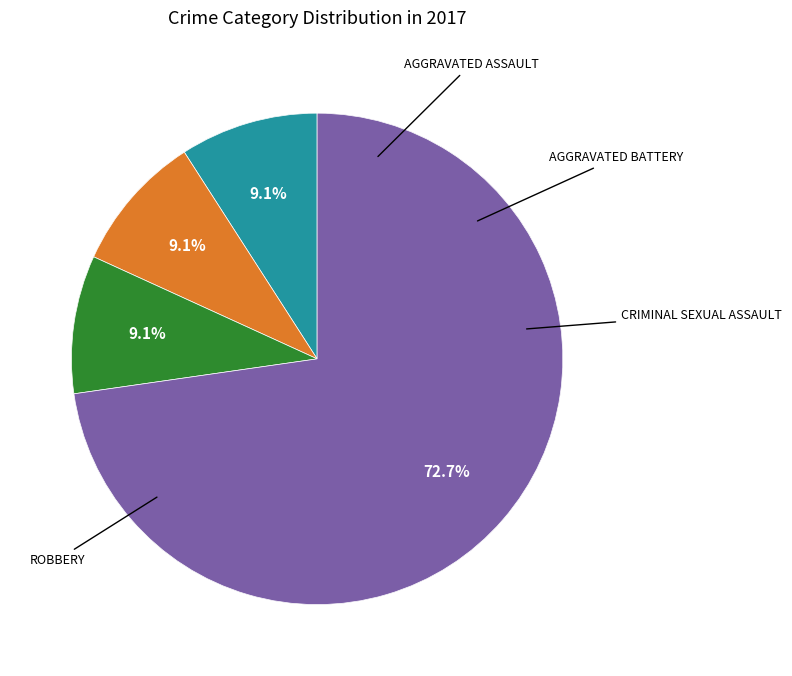

How many segments does this pie chart have?

5